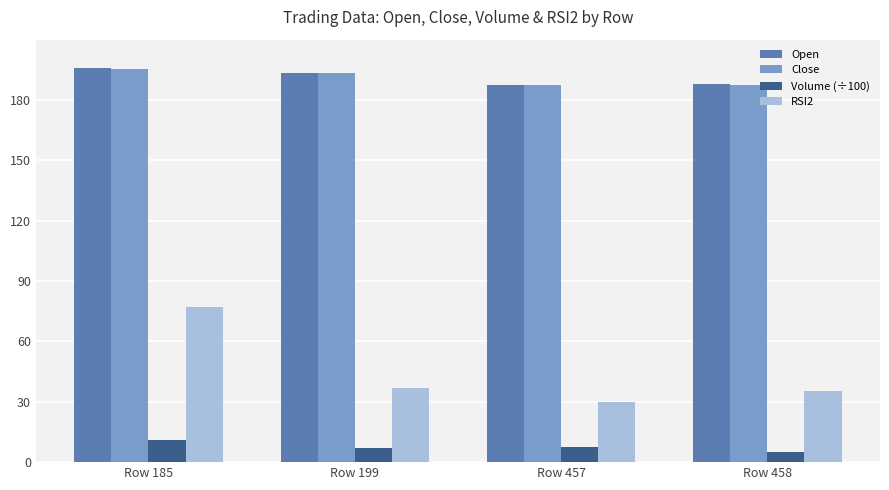

Between Row 185 and Row 457, which series saw the biggest shift?

RSI2